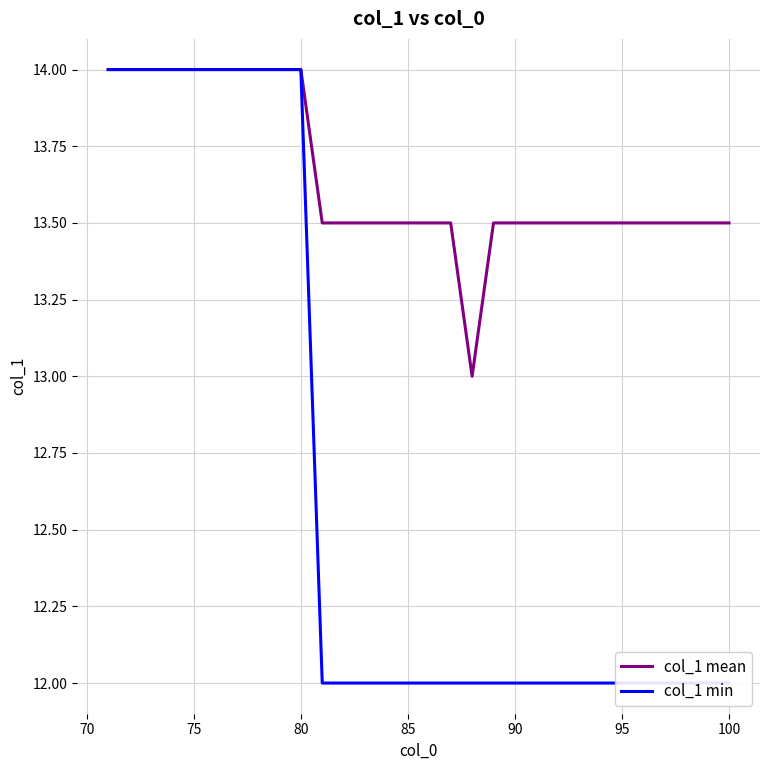

Is this an area chart (filled region under the line)?

No